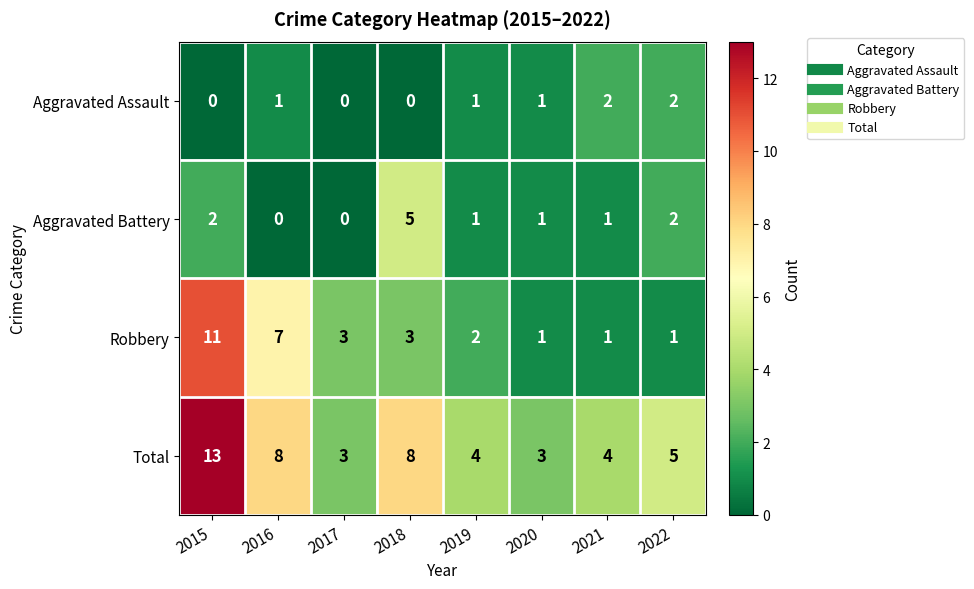

What is the difference between the highest and lowest values at 2018?

8